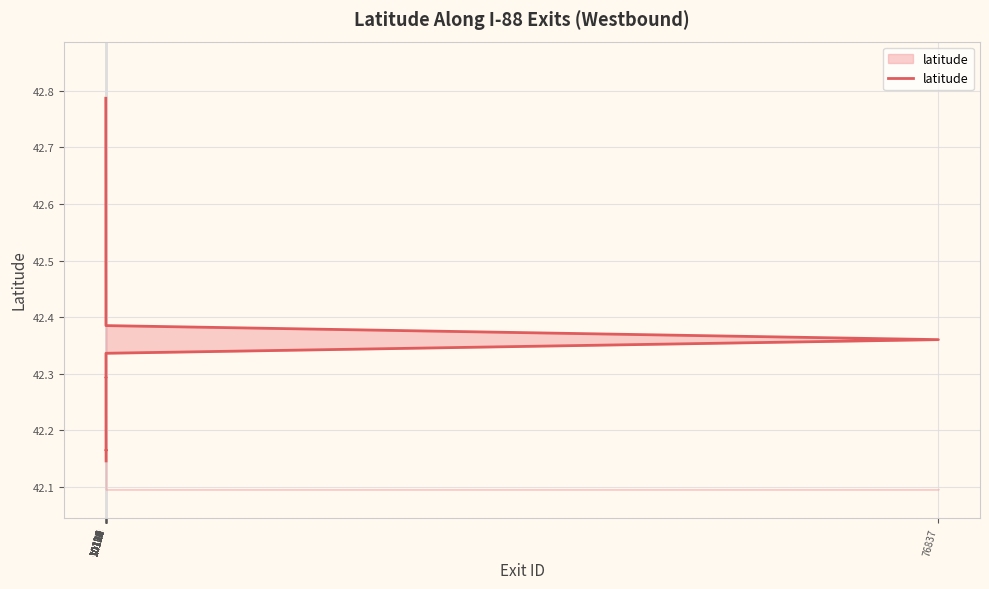

How many interior local valleys (lower than both neighbors) does the data have?

2